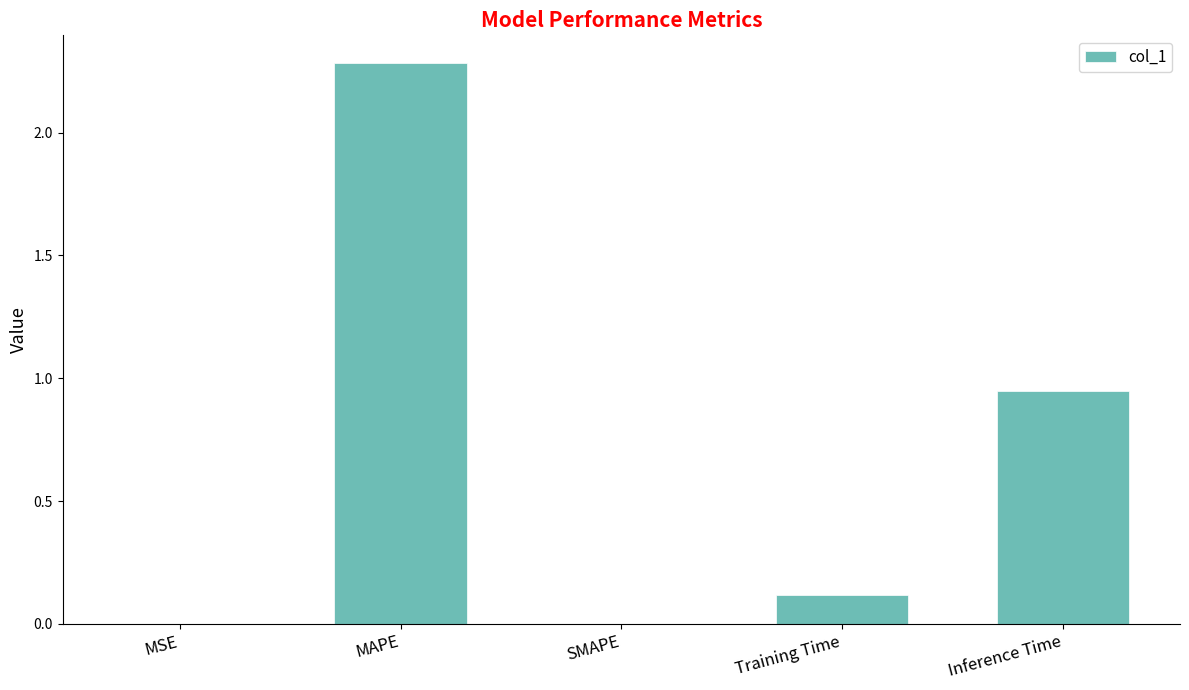

How many series are shown in this chart?

1